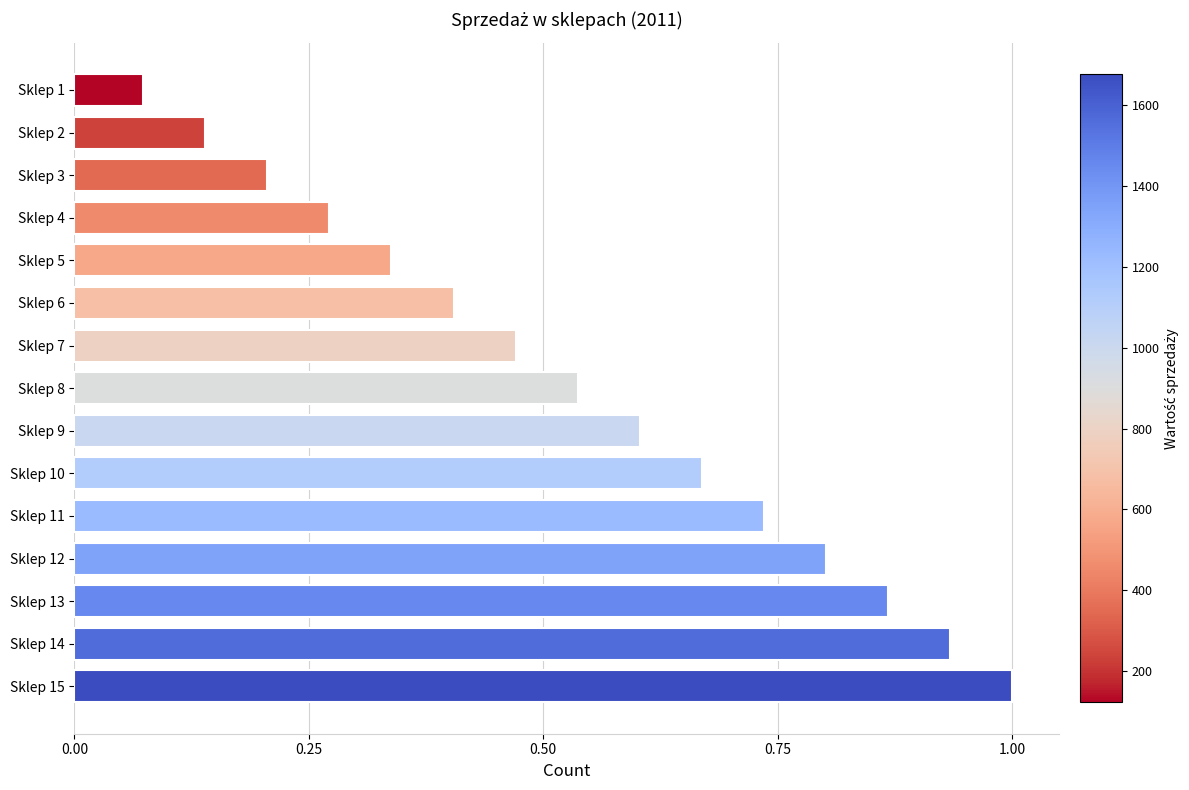

What is the difference between the second highest and second lowest values?

0.8